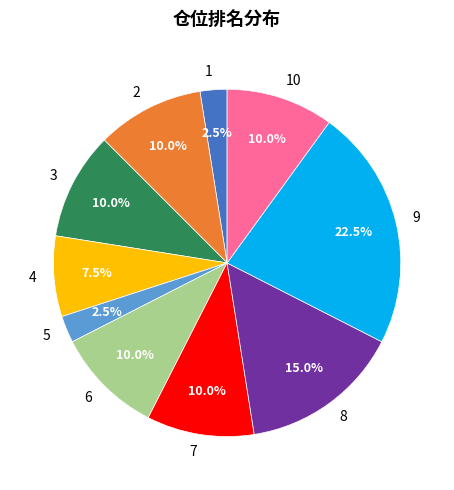

Is there any slice that represents more than half of the pie?

No